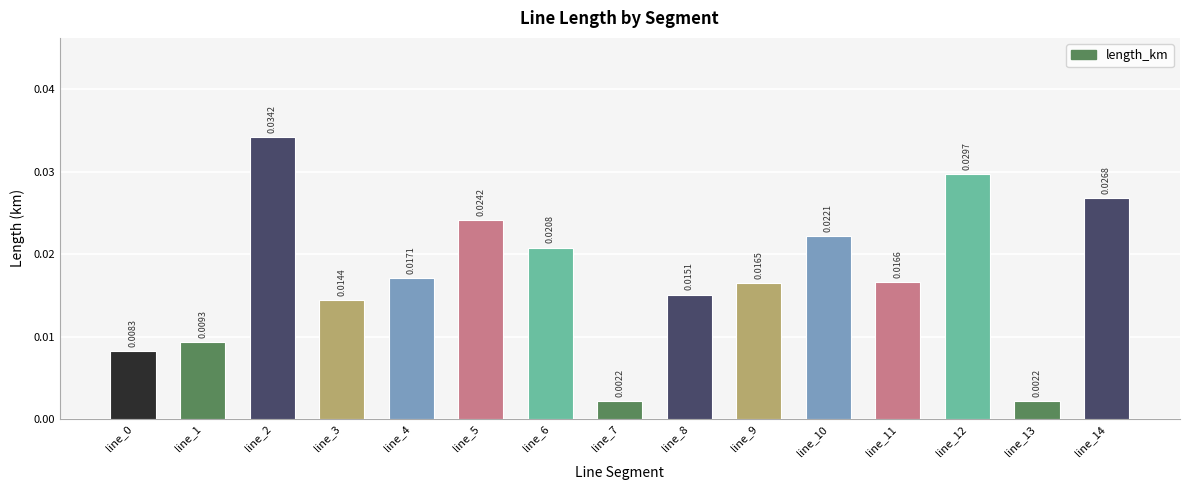

Which has a higher value, line_11 or line_13?

line_11